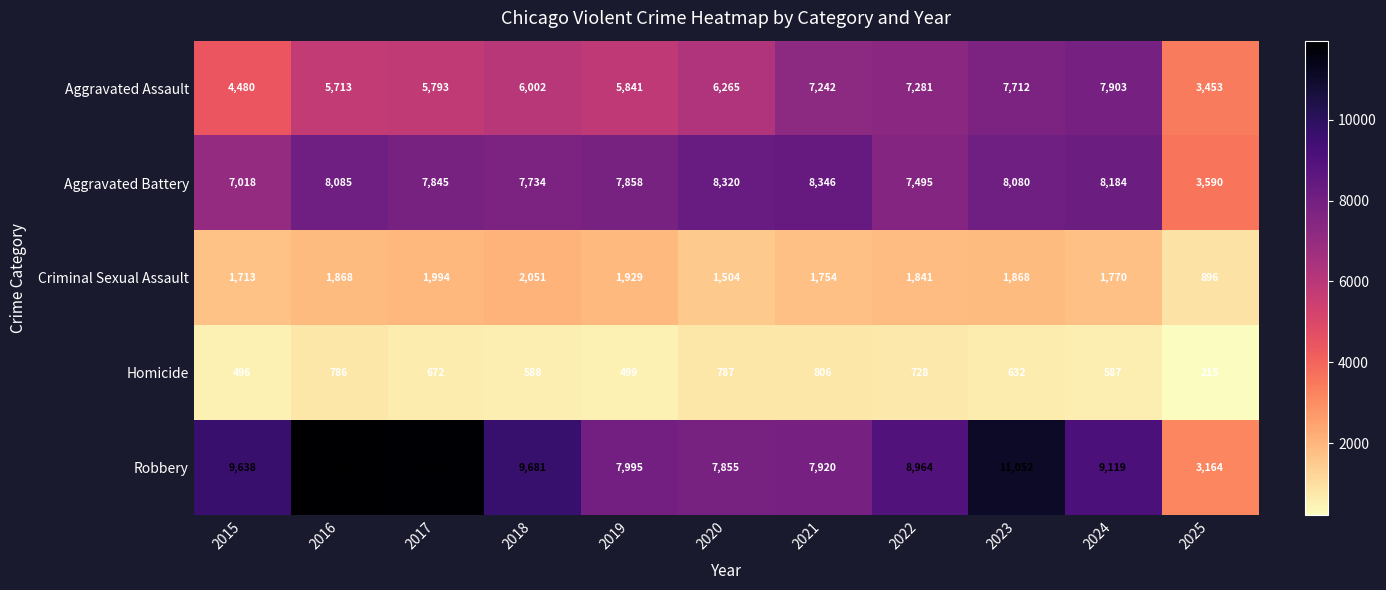

How many data points does each series have?

11